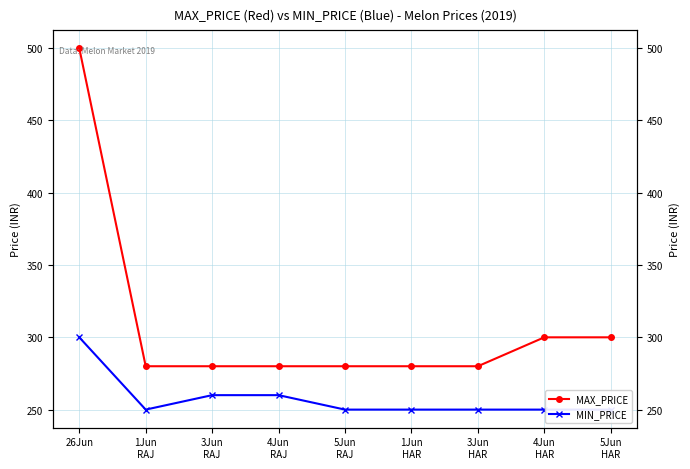

How many MIN_PRICE values are between 250 and 260?

8